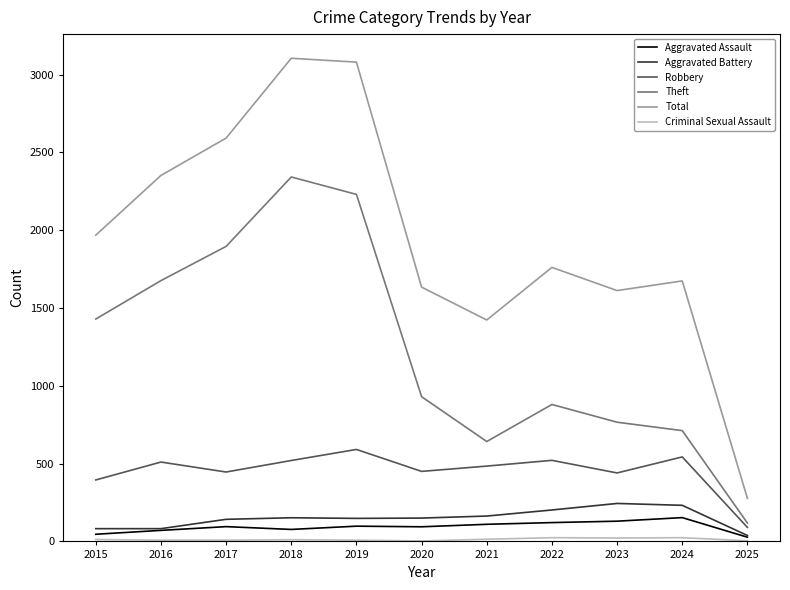

Which series has the largest total across all categories?

Total